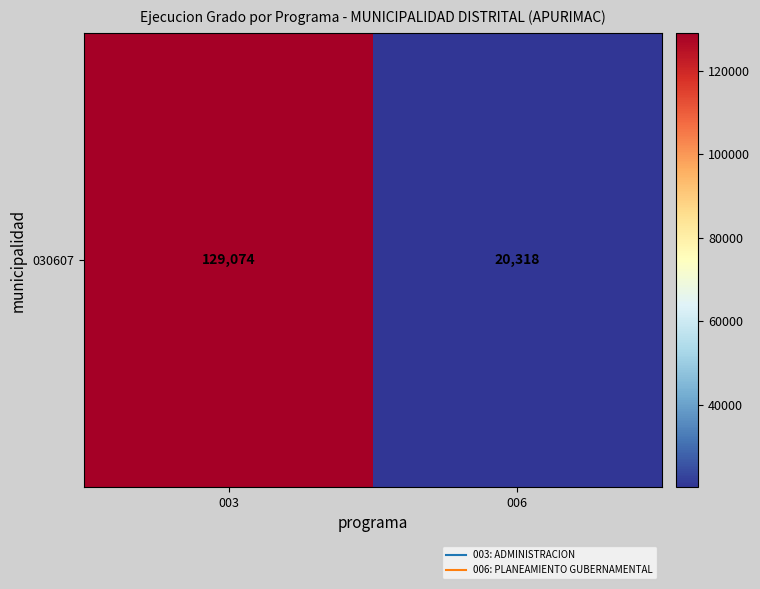

What is the change in value from 003 to 006?

-108756